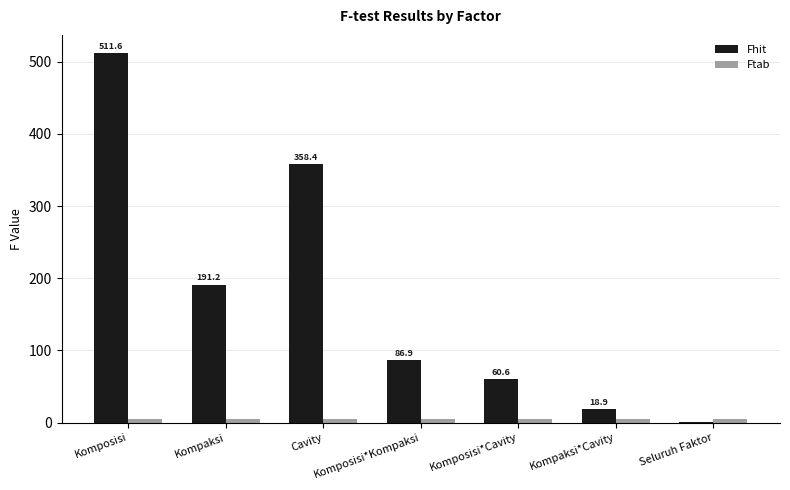

At which category is the sum across all series the highest?

Komposisi